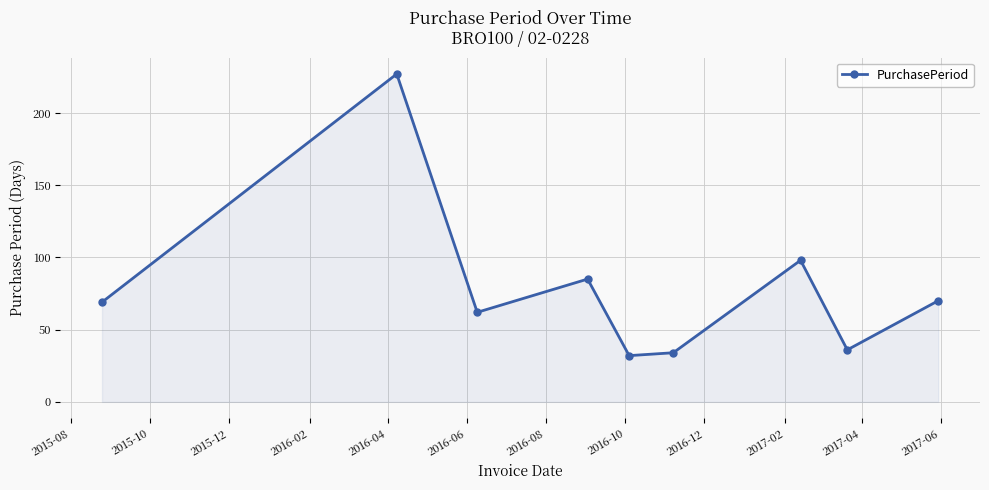

How many interior local peaks (higher than both neighbors) does the data have?

3